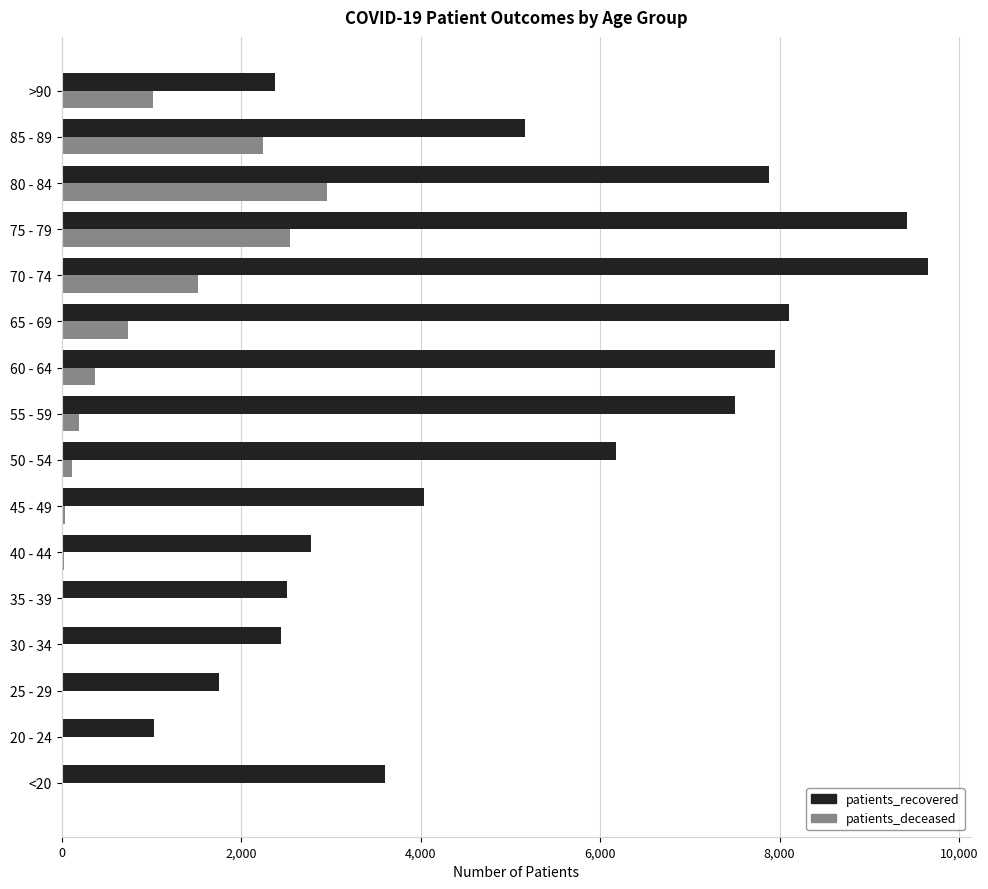

How many series are shown in this chart?

2